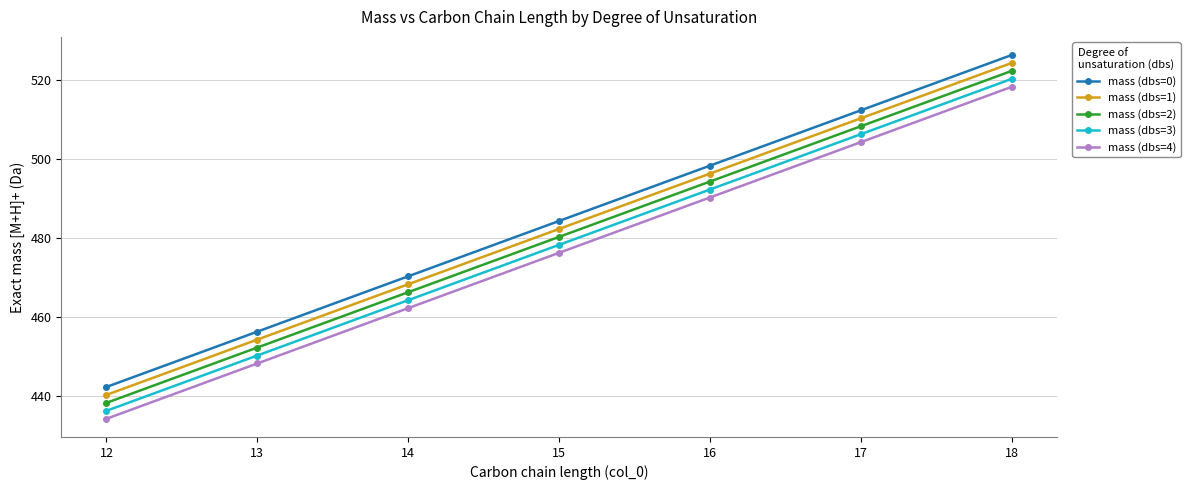

What is the sum of all mass (dbs=2) values?

3361.6